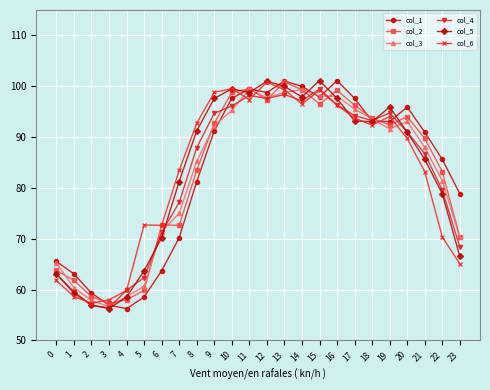

Count the number of data series in this chart.

6